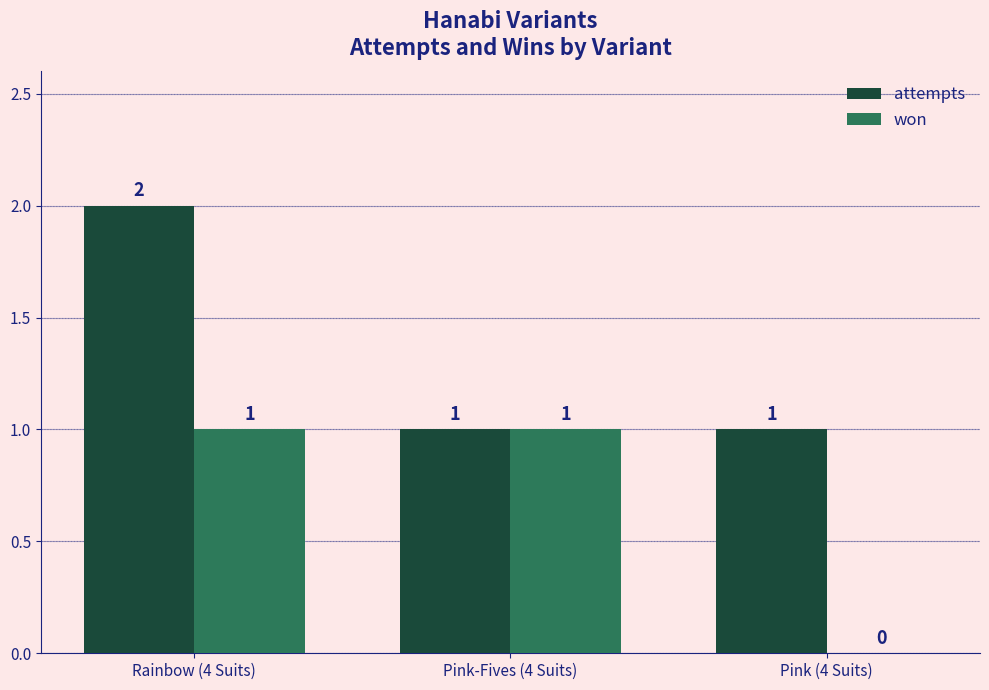

How many groups of bars are there?

3